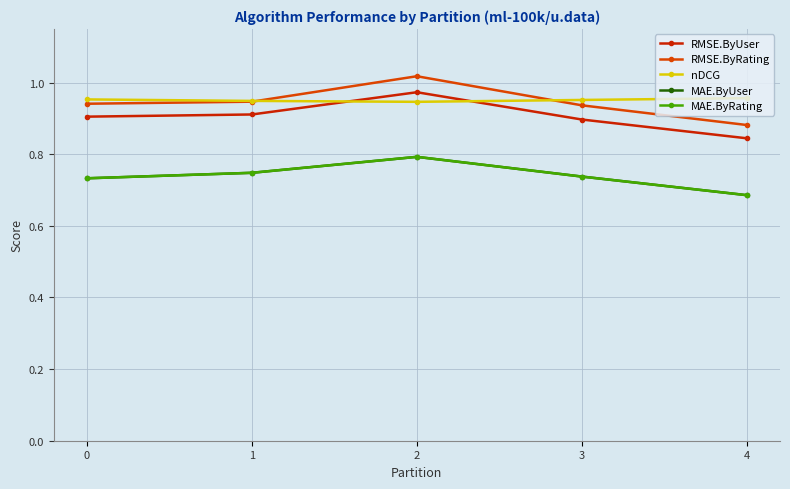

Is this an area chart (filled region under the line)?

No